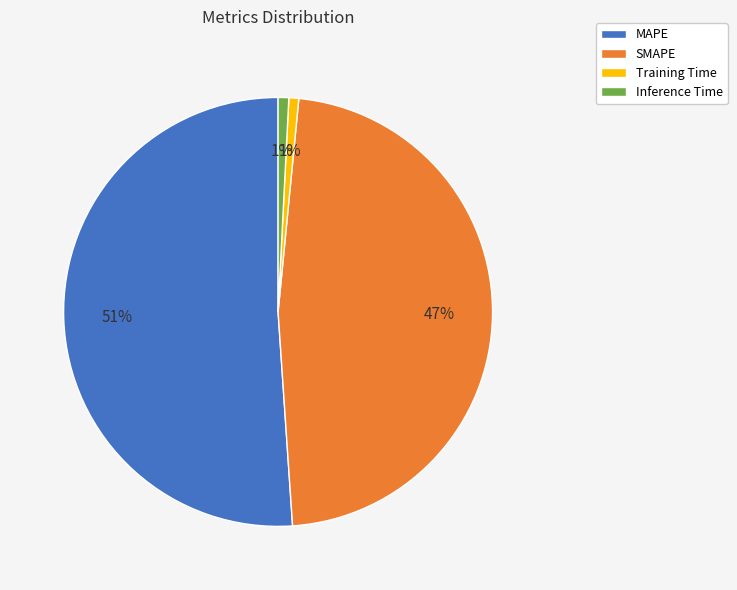

To the nearest percent, what is the combined percentage of MAPE and Training Time?

52%